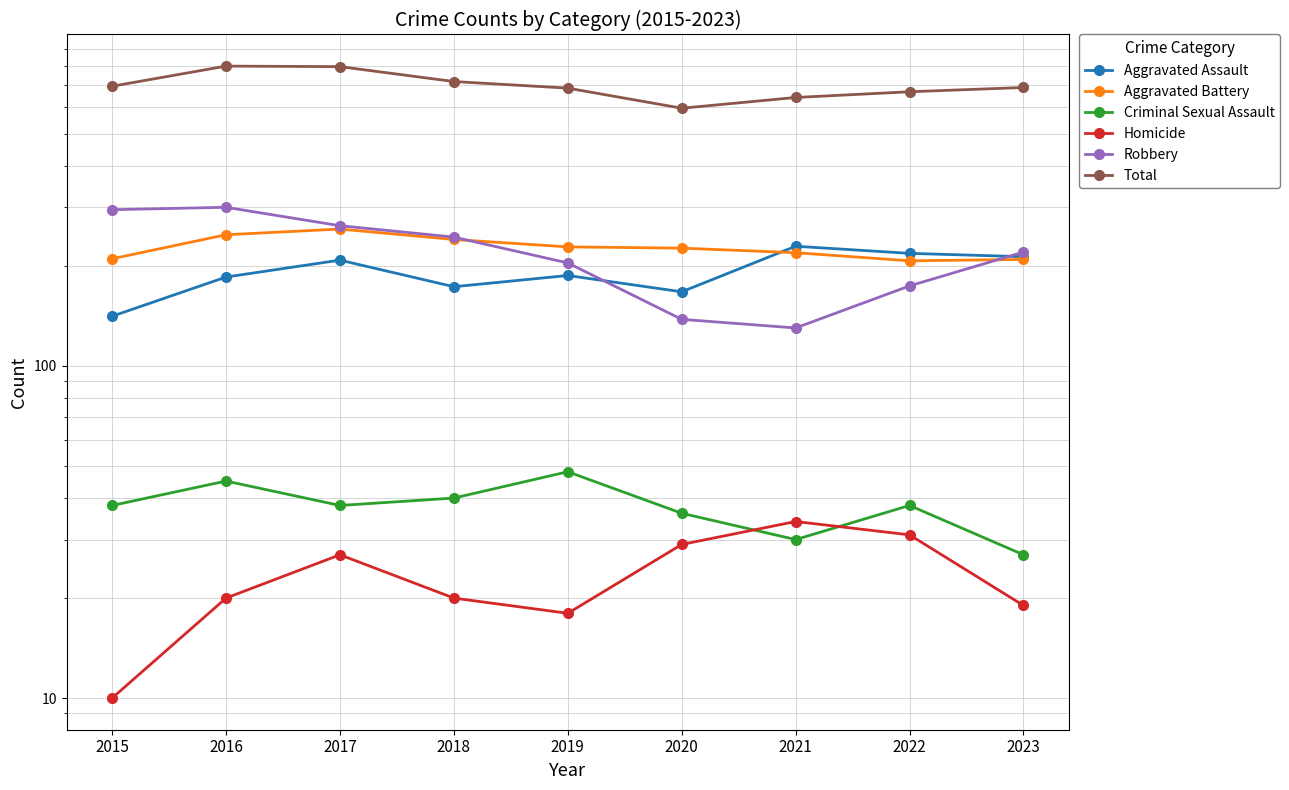

What is the approximate value of Robbery at 2017, to the nearest 5?

265